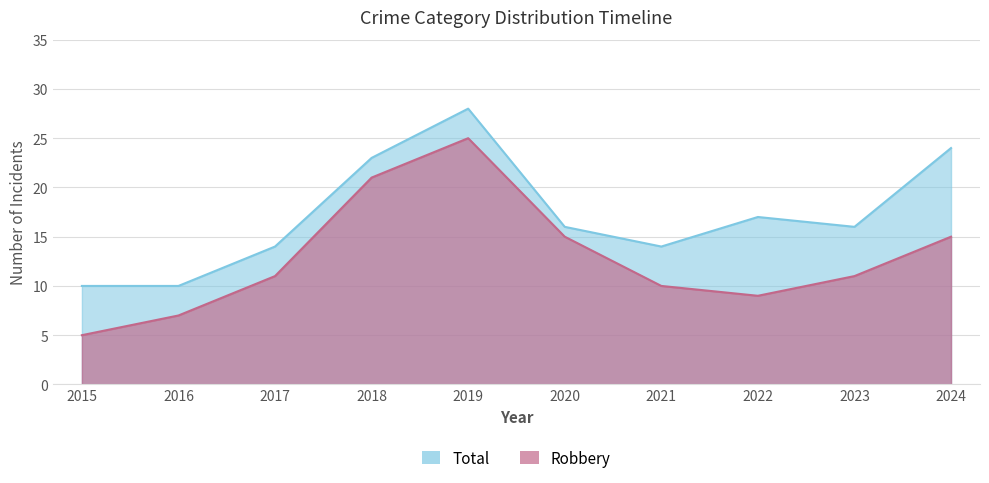

True or false: Robbery and Total cross at least once.

False